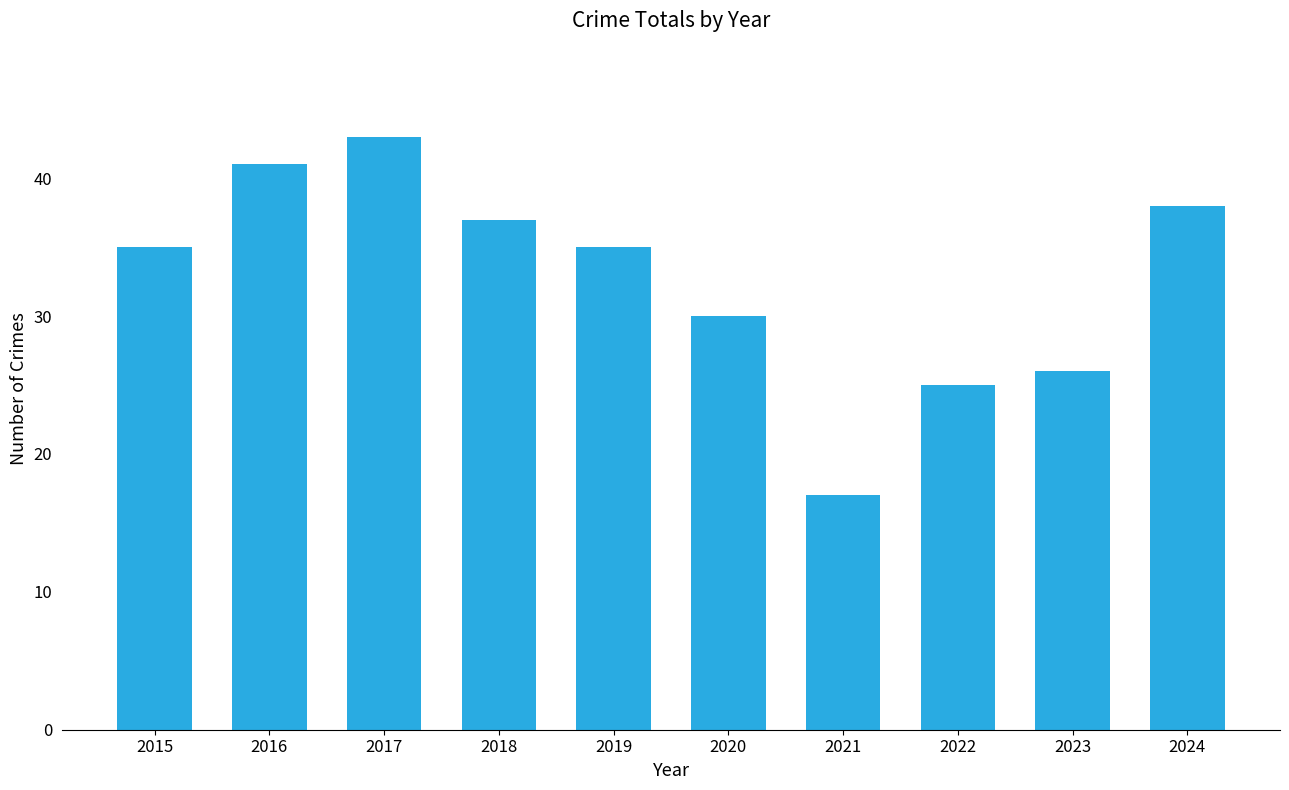

Which has a higher value, 2017 or 2020?

2017